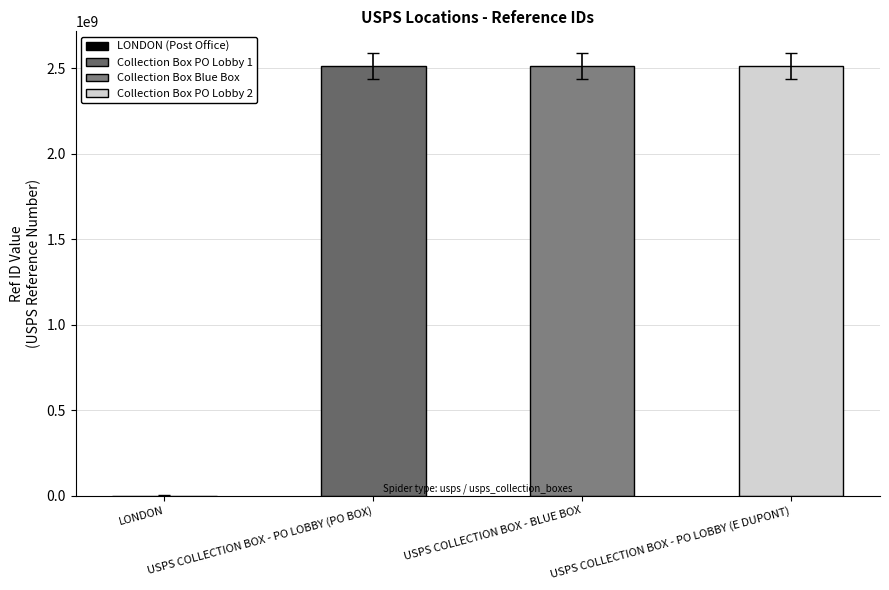

What is the sum of all values?

7539170831